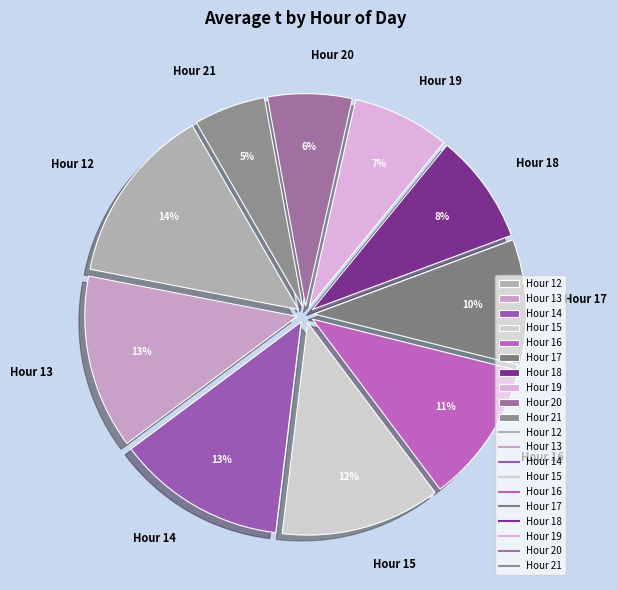

To the nearest percent, what is the difference between the Hour 17 and Hour 14 slice percentages?

3%